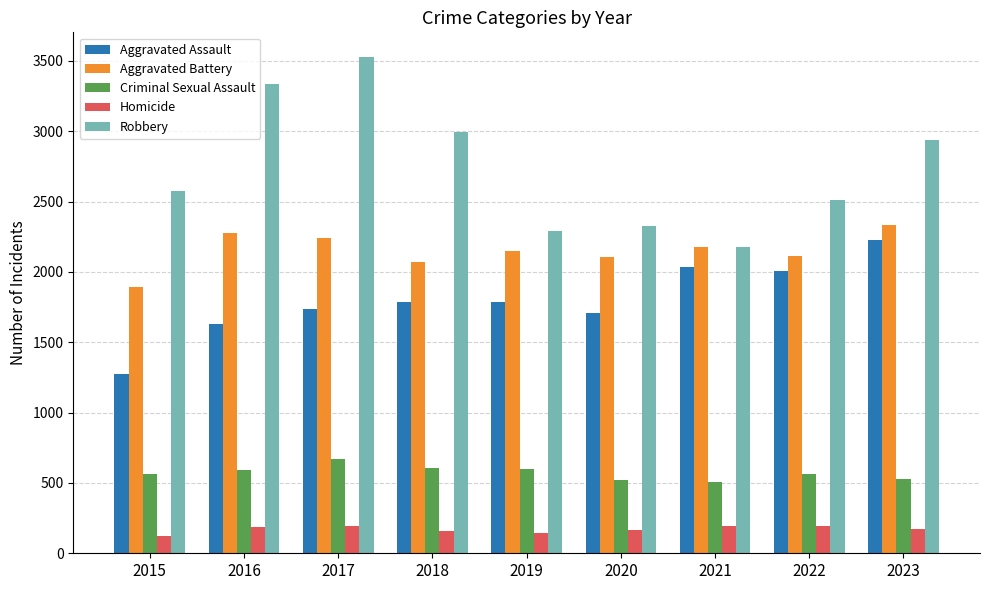

At which label is Robbery closest to 2850?

2023